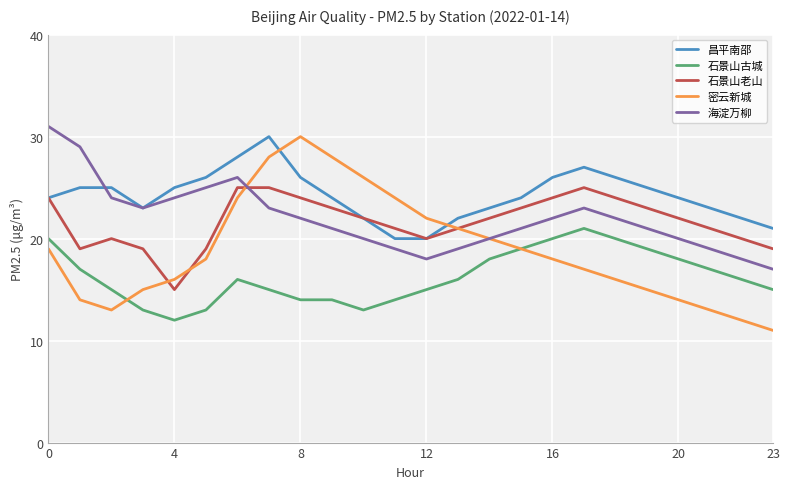

What is the minimum value for 海淀万柳?

17